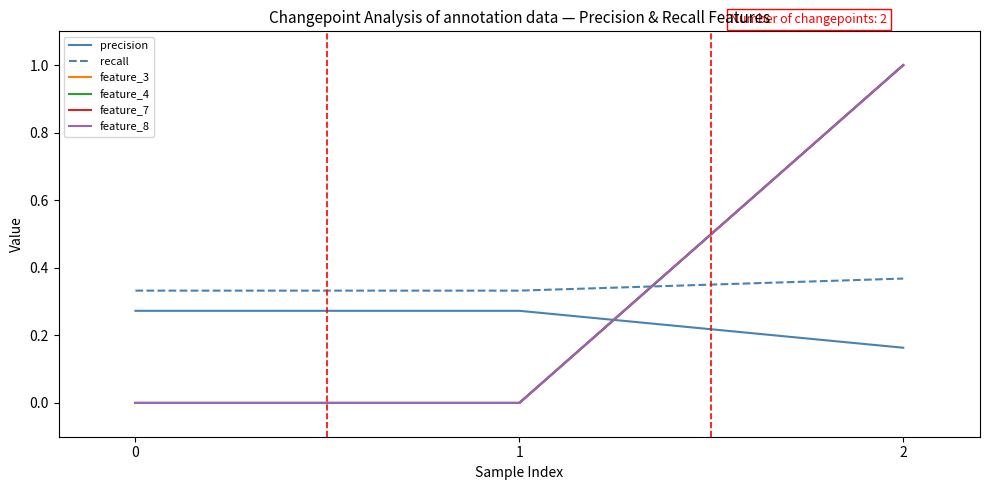

Is this an area chart (filled region under the line)?

No